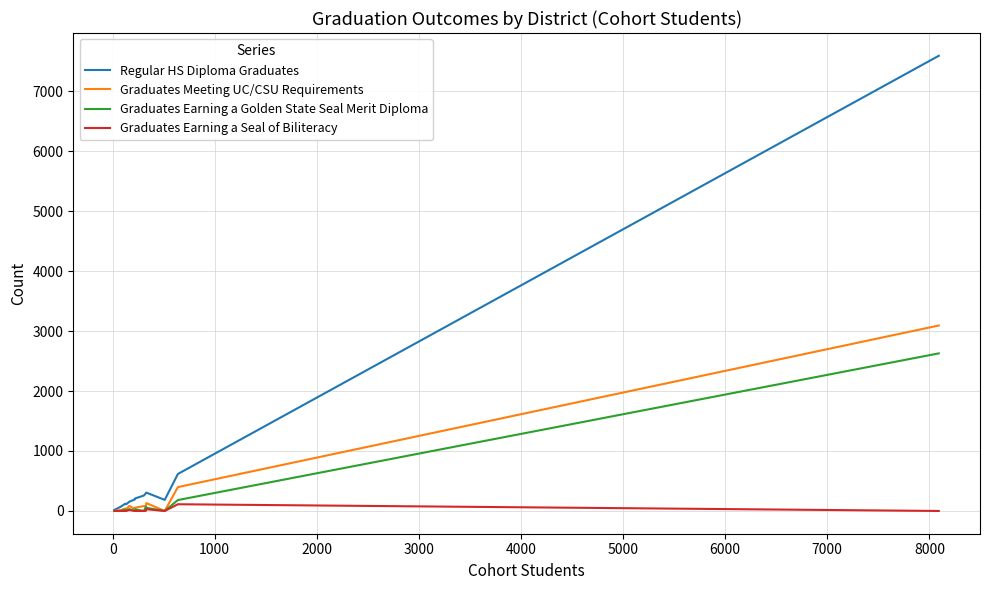

What is the maximum value shown in the chart?

7591